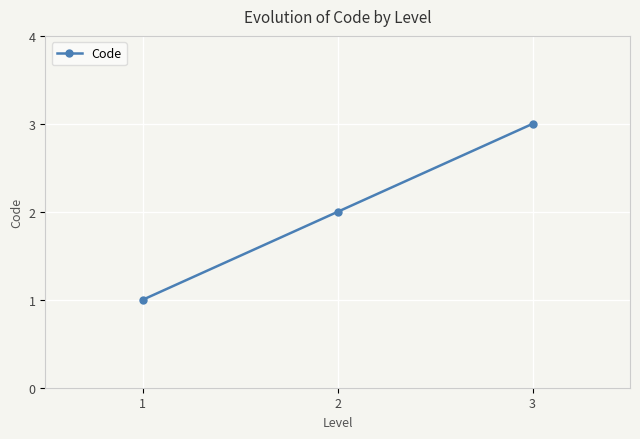

Reading left to right, what are all the values shown in this chart?

1	2	3